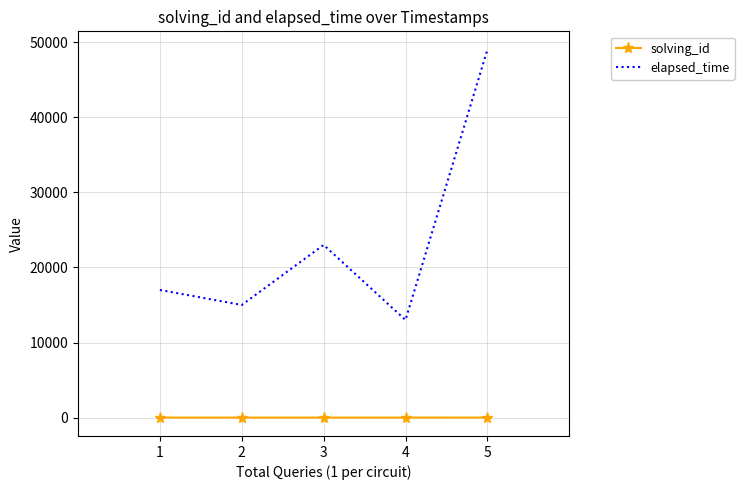

Rank the series by their average value, from highest to lowest.

elapsed_time, solving_id